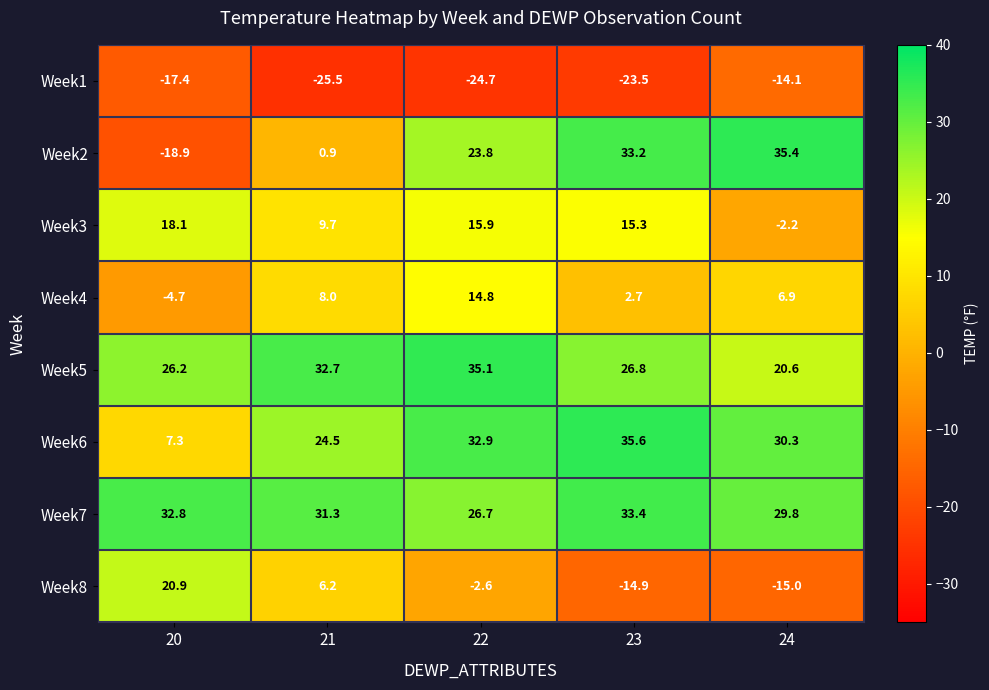

What is the maximum value shown in the chart?

35.6